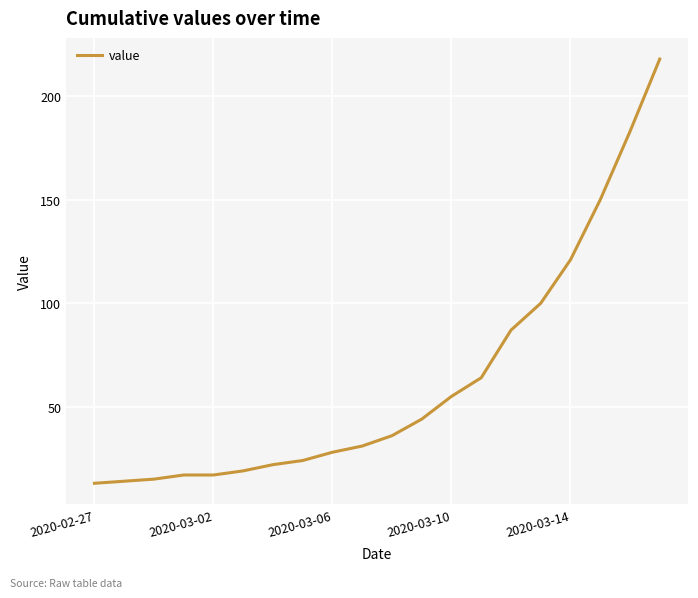

What is the minimum value shown in the chart?

13